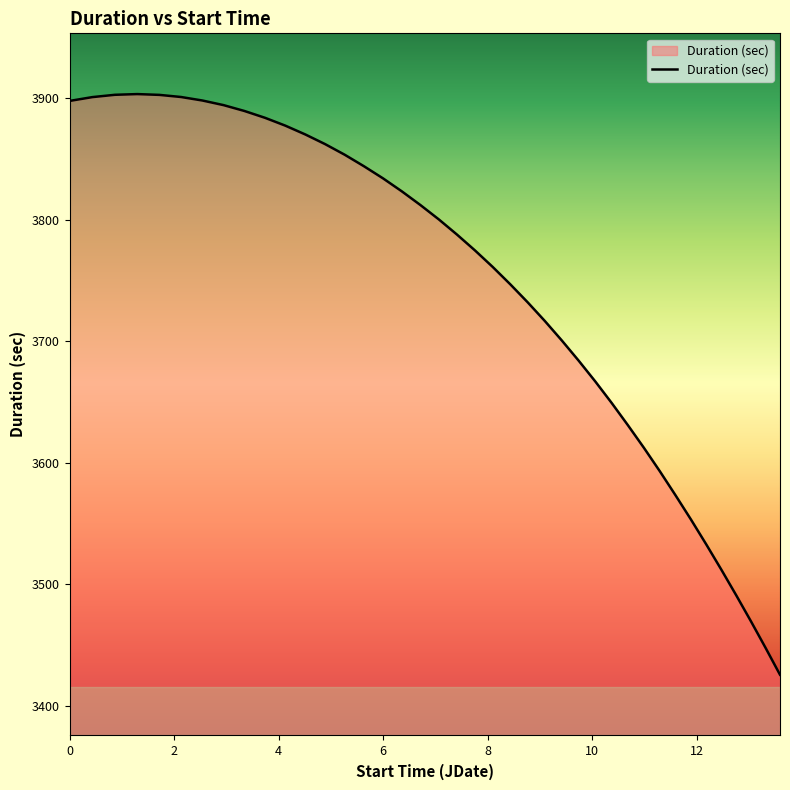

What is the difference between the maximum and minimum values?

477.8